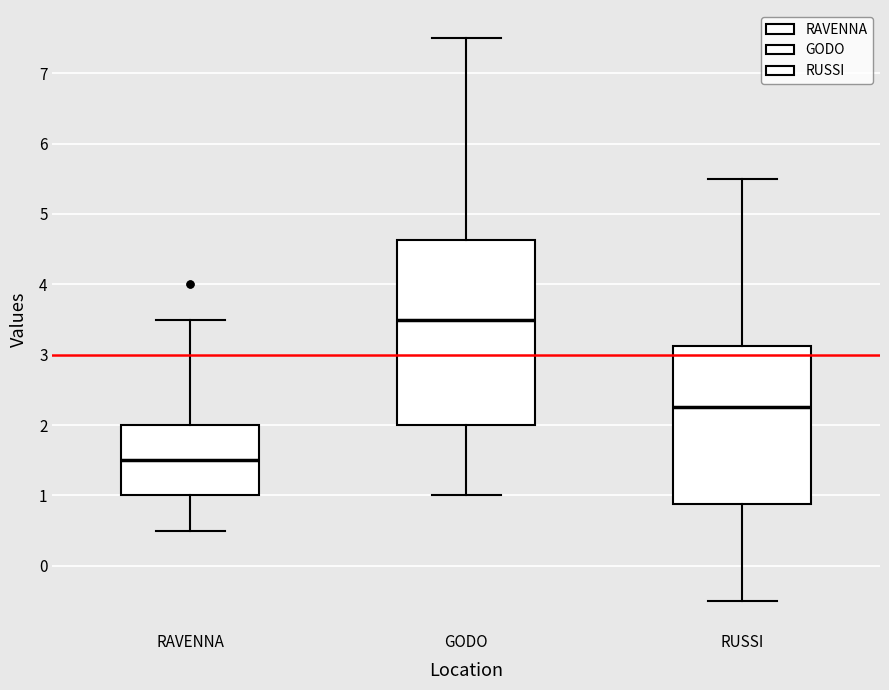

Reading left to right, read every box against the y-axis: the position of its median line, the range the box covers, and the ends of its whiskers. The values are not printed on the chart, so give them approximately, as read against the axis.

RAVENNA: median 1.5, box 1.0 to 2.0, whiskers 0.5 to 3.5
GODO: median 3.5, box 2.0 to 4.6, whiskers 1.0 to 7.5
RUSSI: median 2.3, box 0.9 to 3.1, whiskers -0.5 to 5.5